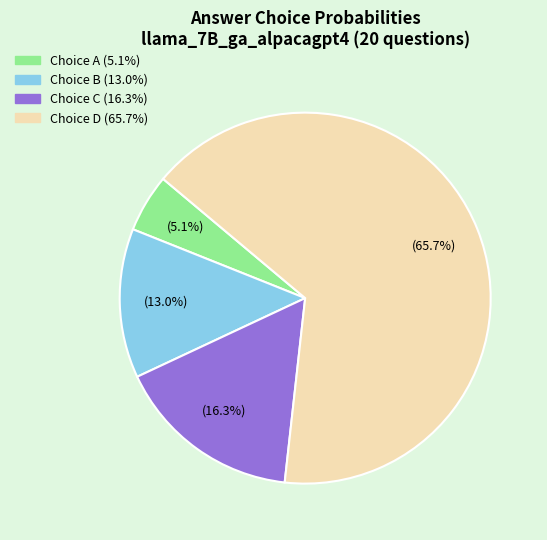

Is there a majority slice in this chart?

Yes